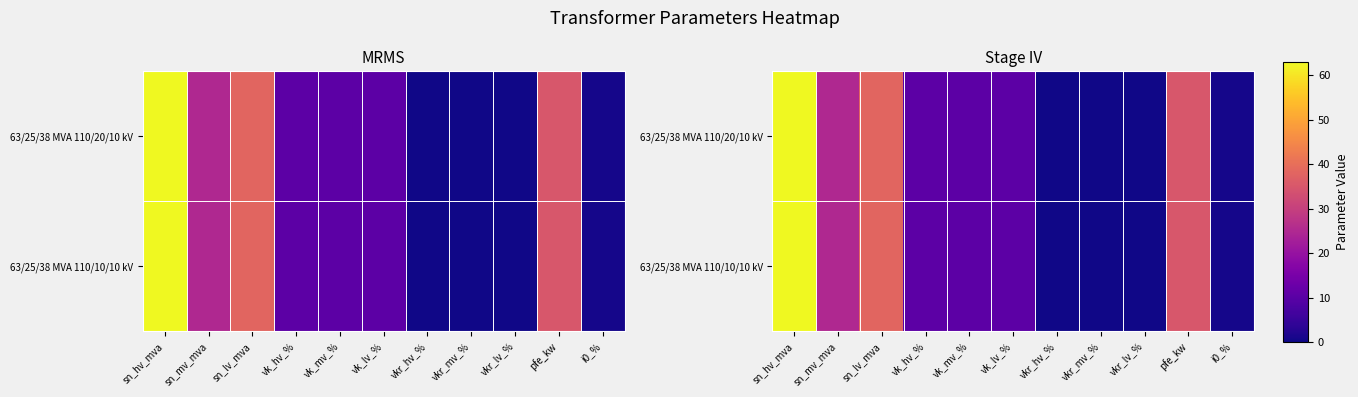

The value of 63/25/38 MVA 110/20/10 kV at vkr_lv_% is 0.2. True or false?

False